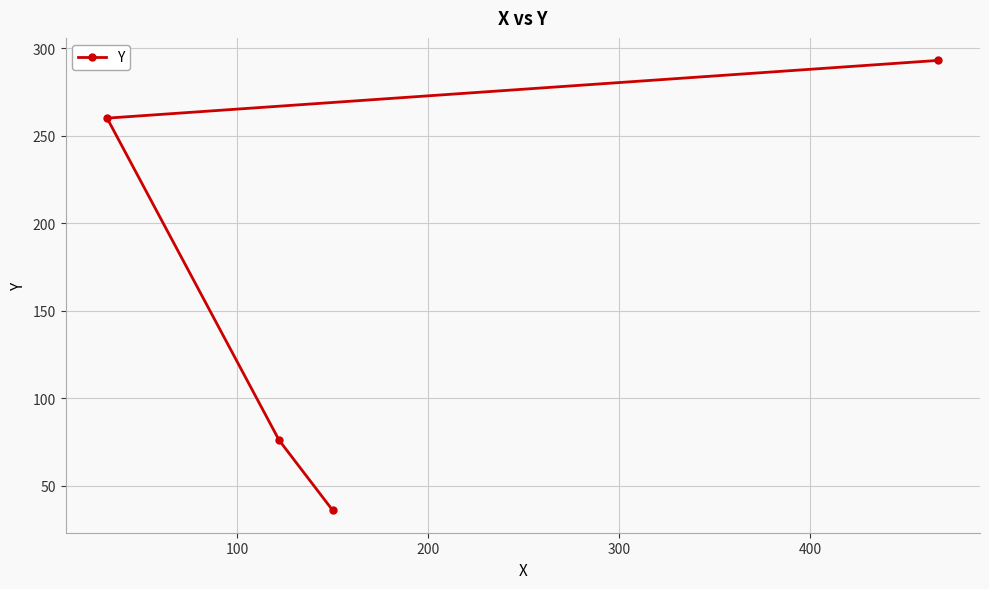

What is the value of the 1st point from the left?

260